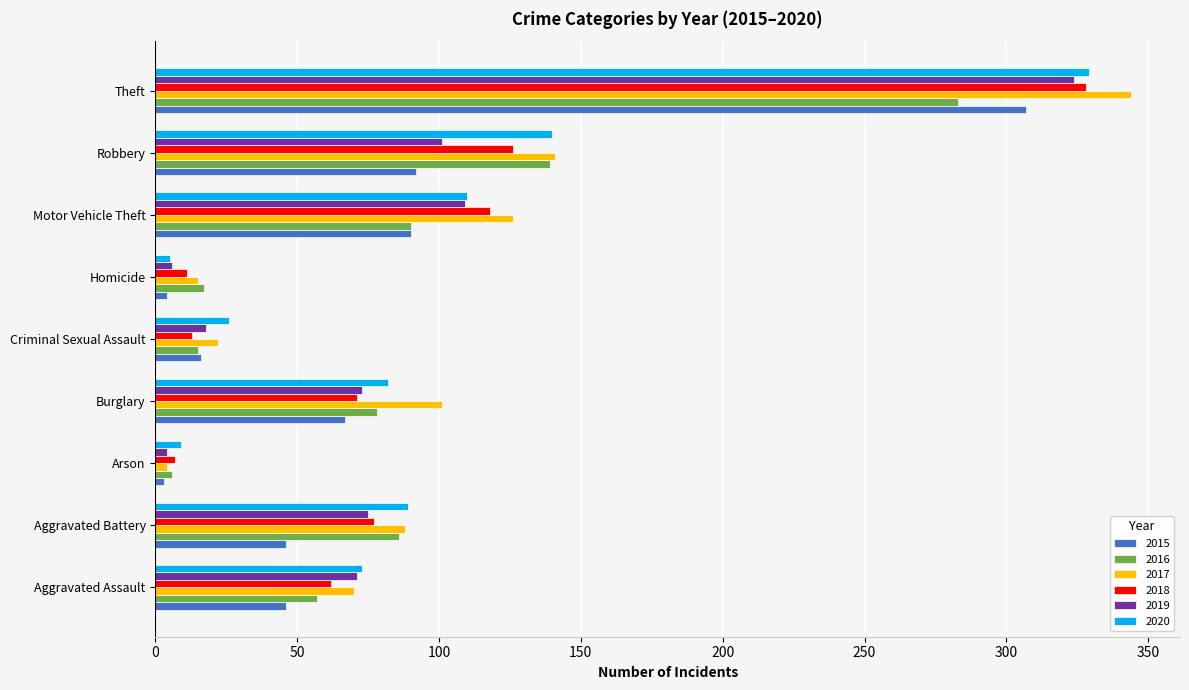

At how many categories does at least one series exceed 277?

1